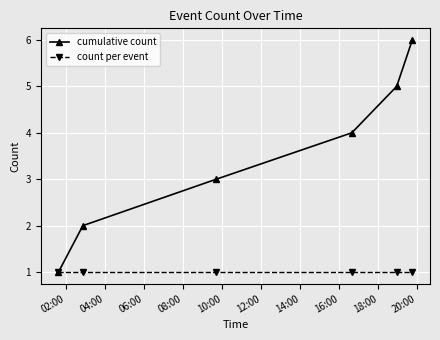

What is the average value of the cumulative count series?

4